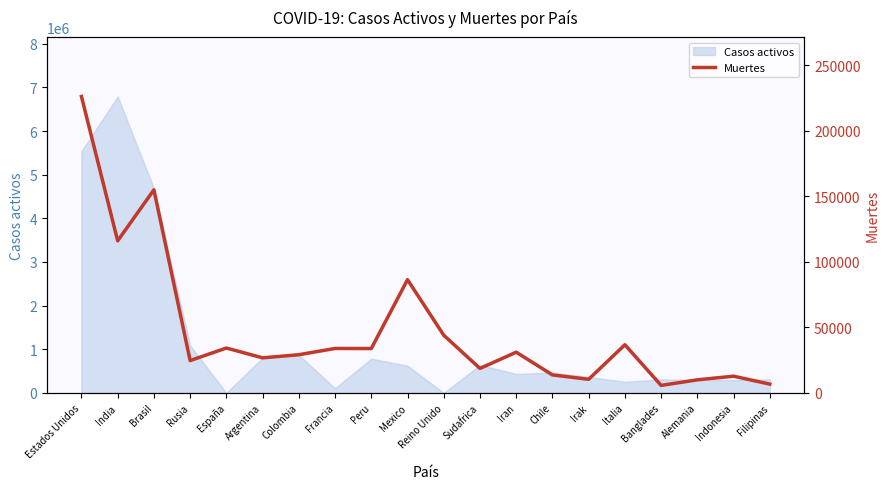

What position from the left is Estados Unidos?

1